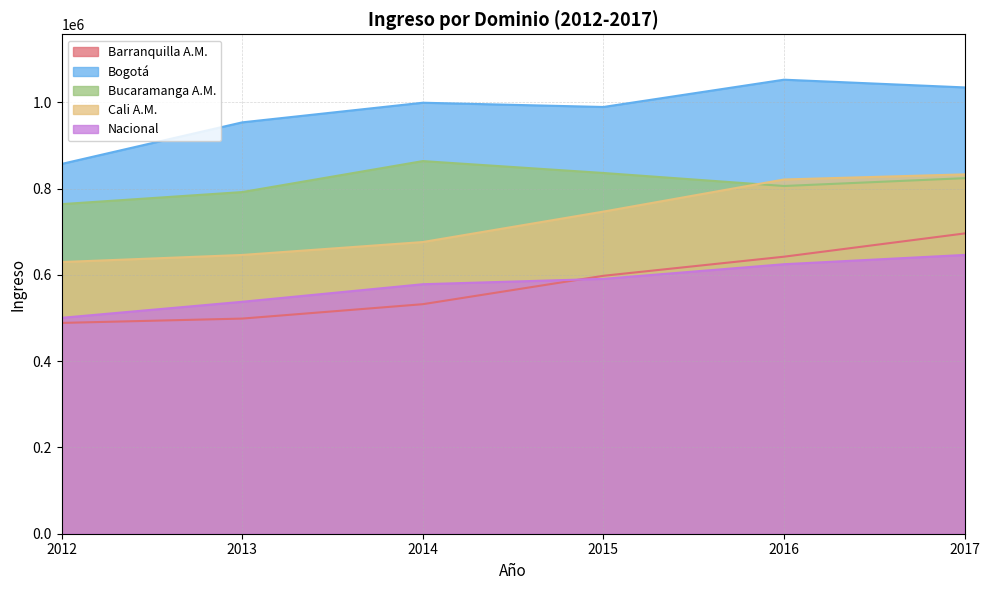

Read the Cali A.M. value at 2012.

629826